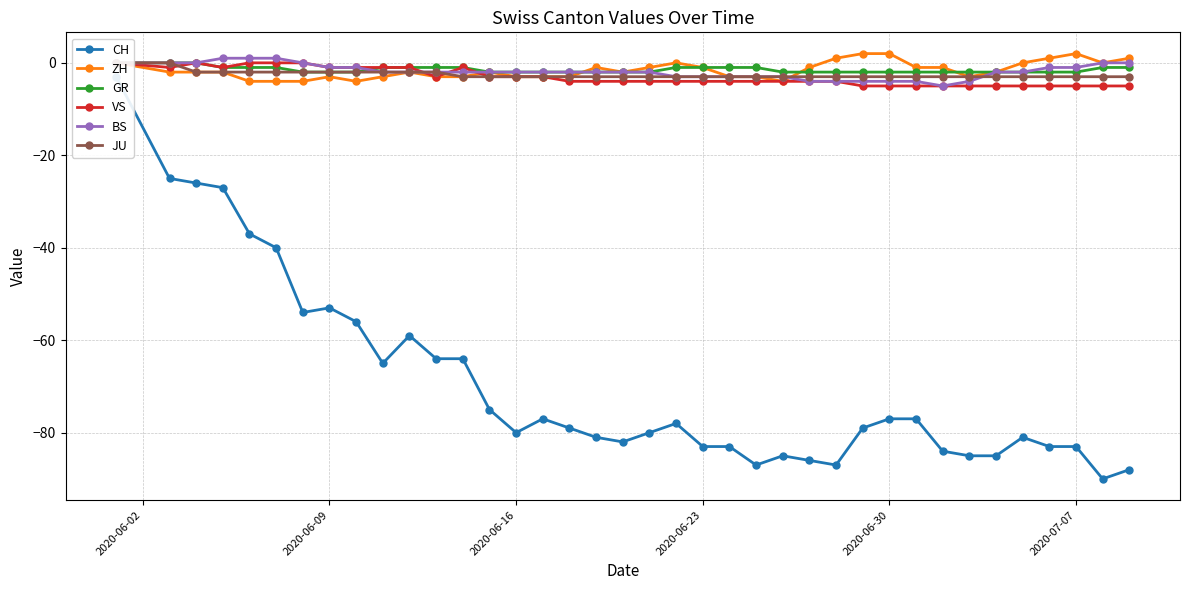

Reading right to left, transcribe all the data shown in this chart.

CH: -88	-90	-83	-83	-81	-85	-85	-84	-77	-77	-79	-87	-86	-85	-87	-83	-83	-78	-80	-82	-81	-79	-77	-80	-75	-64	-64	-59	-65	-56	-53	-54	-40	-37	-27	-26	-25	-3
ZH: 1	0	2	1	0	-2	-3	-1	-1	2	2	1	-1	-4	-3	-3	-1	0	-1	-2	-1	-3	-3	-3	-2	-3	-3	-2	-3	-4	-3	-4	-4	-4	-2	-2	-2	0
GR: -1	-1	-2	-2	-2	-2	-2	-2	-2	-2	-2	-2	-2	-2	-1	-1	-1	-1	-2	-2	-2	-2	-2	-2	-2	-1	-1	-1	-1	-2	-2	-2	-1	-1	-1	0	0	0
VS: -5	-5	-5	-5	-5	-5	-5	-5	-5	-5	-5	-4	-4	-4	-4	-4	-4	-4	-4	-4	-4	-4	-3	-3	-3	-1	-3	-1	-1	-1	-1	0	0	0	-1	0	-1	0
BS: 0	0	-1	-1	-2	-2	-4	-5	-4	-4	-4	-4	-4	-3	-3	-3	-3	-3	-2	-2	-2	-2	-2	-2	-2	-2	-2	-2	-2	-1	-1	0	1	1	1	0	0	0
JU: -3	-3	-3	-3	-3	-3	-3	-3	-3	-3	-3	-3	-3	-3	-3	-3	-3	-3	-3	-3	-3	-3	-3	-3	-3	-3	-2	-2	-2	-2	-2	-2	-2	-2	-2	-2	0	0